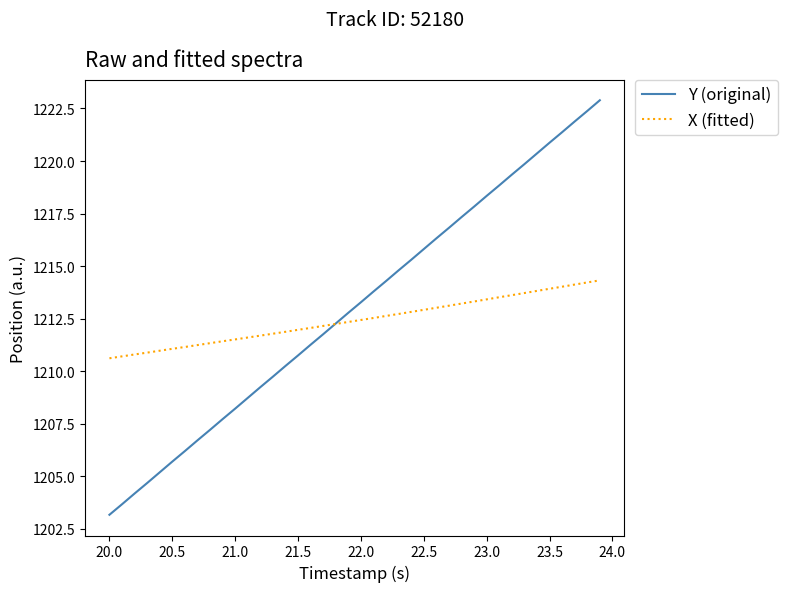

What is the greatest value displayed?

1222.9